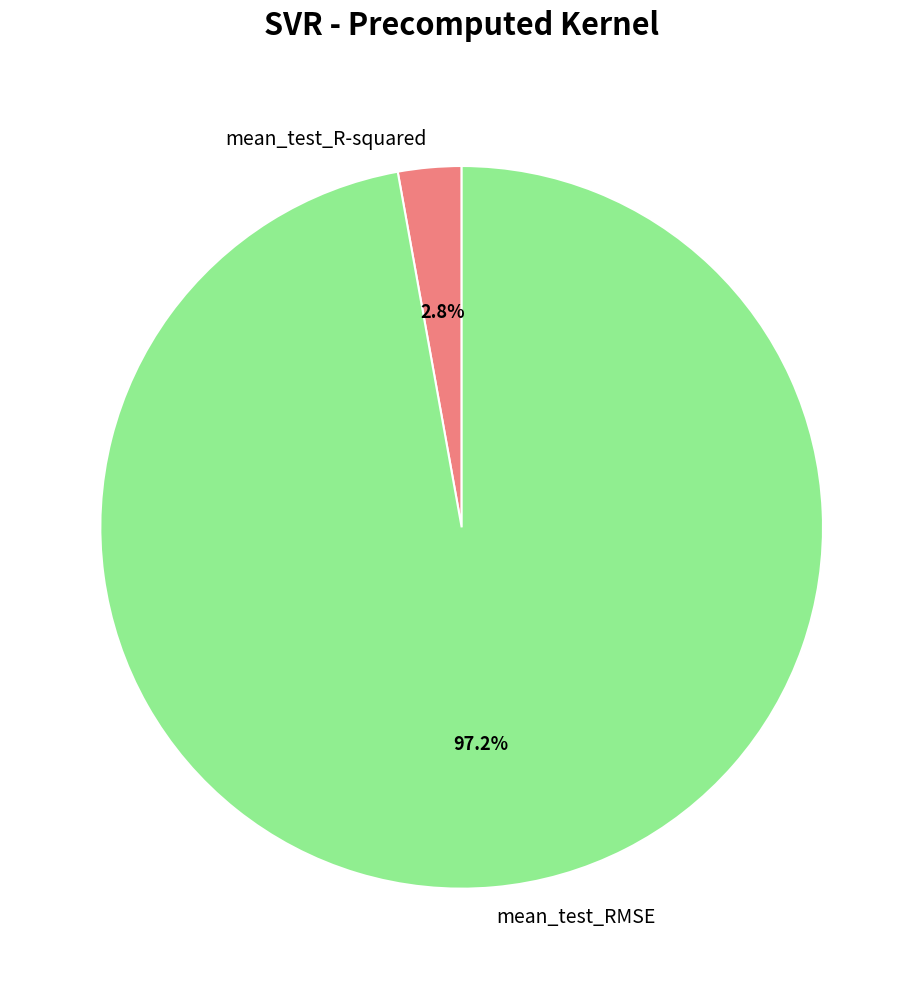

Count the number of slices in the pie.

2